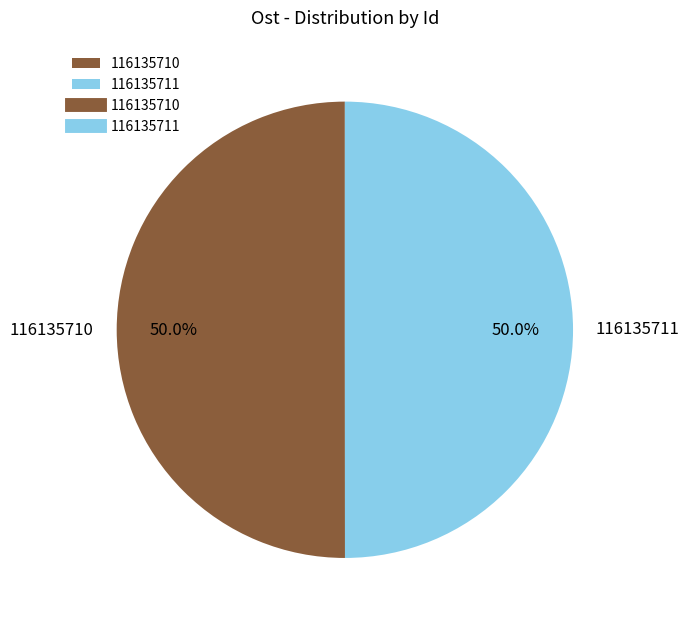

Is it true that 116135710 is 60% of the pie?

False